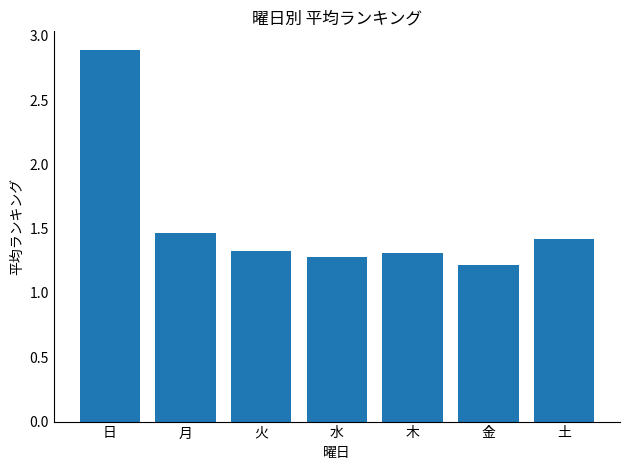

Are the bars horizontal?

No